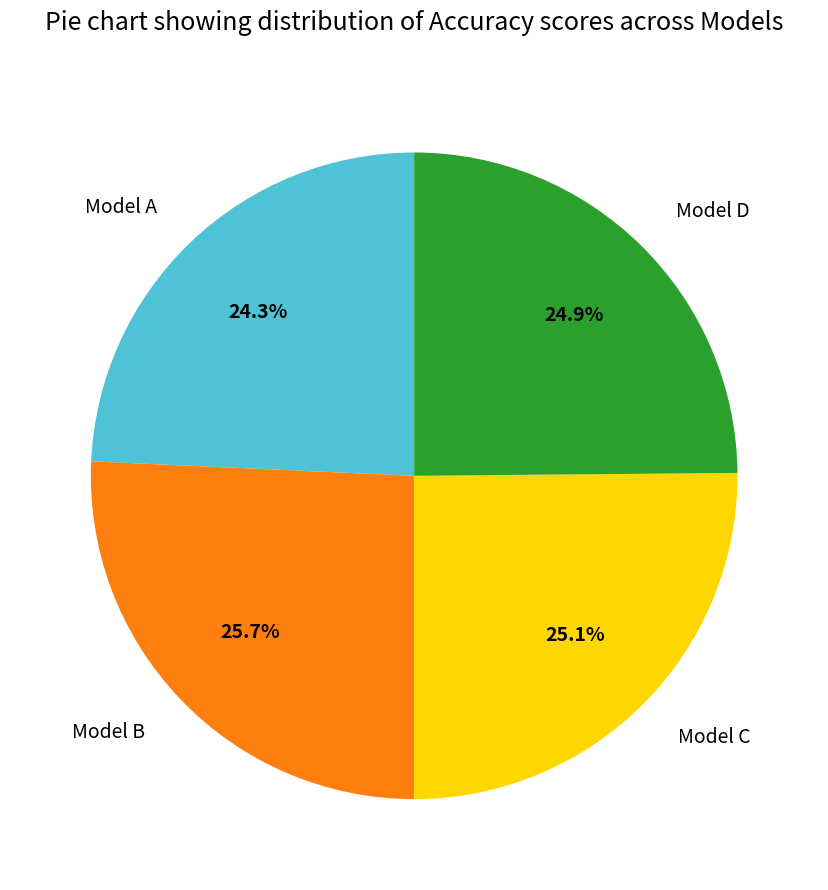

To the nearest percent, what is the difference between the Model A and Model D slice percentages?

1%